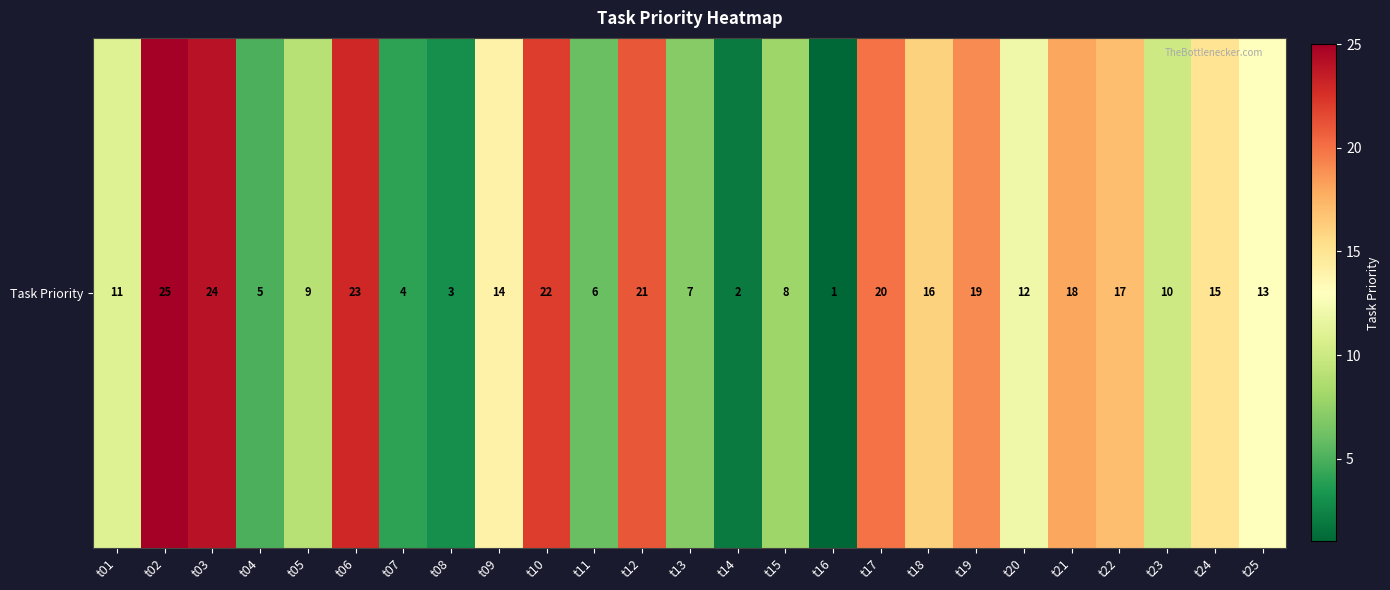

List the labels in order of value, largest first.

t02, t03, t06, t10, t12, t17, t19, t21, t22, t18, t24, t09, t25, t20, t01, t23, t05, t15, t13, t11, t04, t07, t08, t14, t16